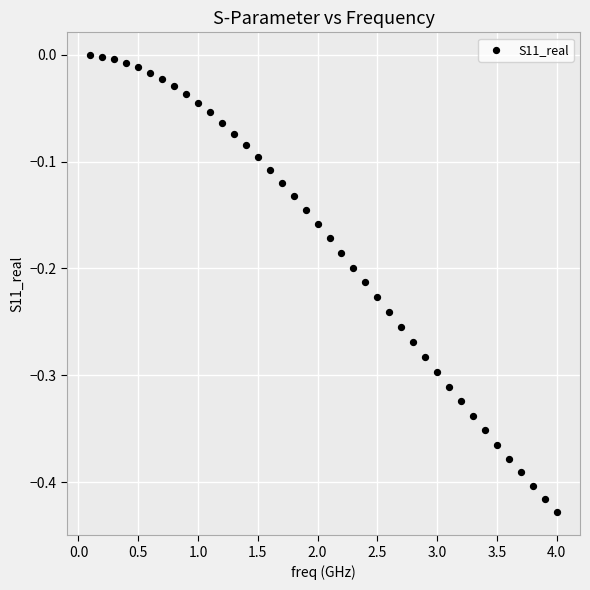

What is the range of X values (max minus min)?

3.9